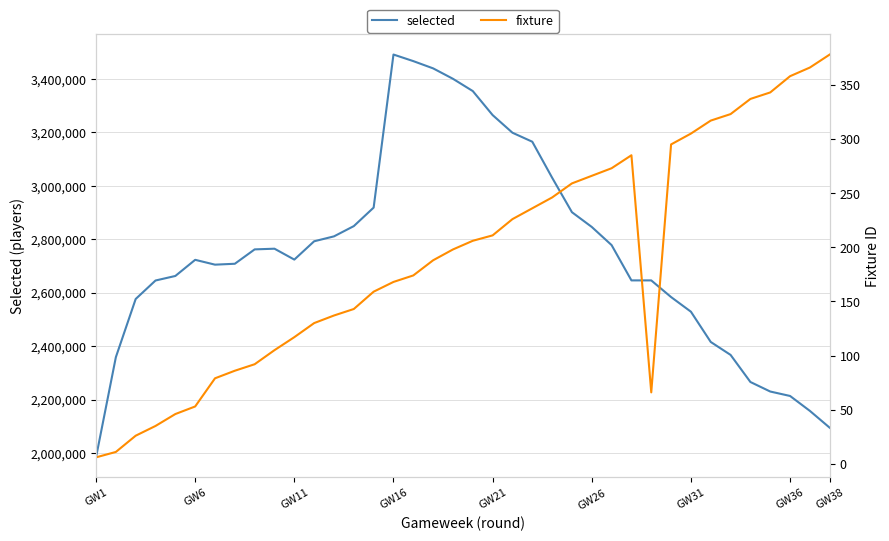

Which category has the lowest value in the selected series?

GW1